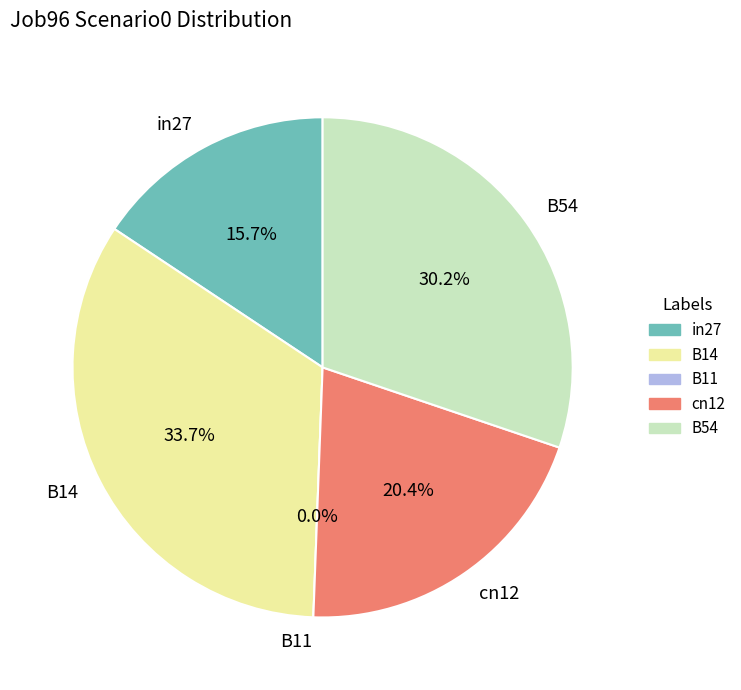

To the nearest percent, what percentage of the pie is in27?

16%